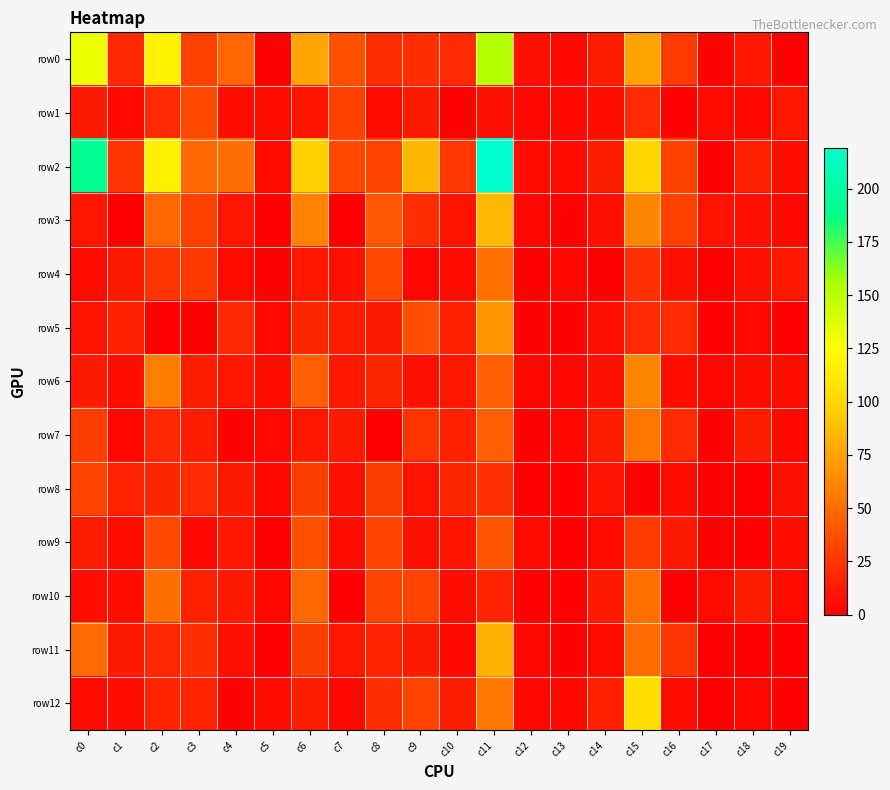

At which category is the sum across all series the highest?

c11